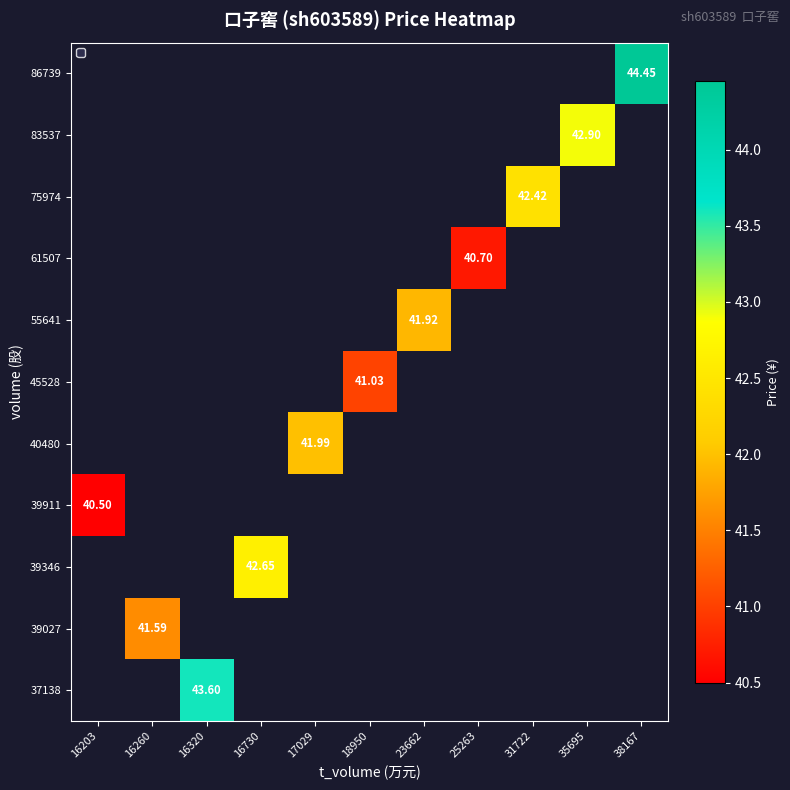

The 75974 series shows 42.4 at 31722. True or false?

True